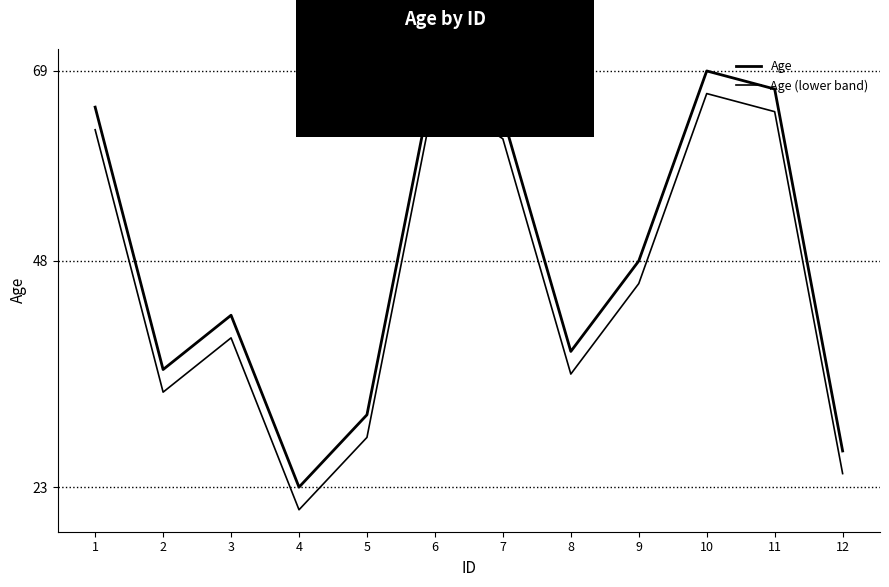

Is this an area chart (filled region under the line)?

No